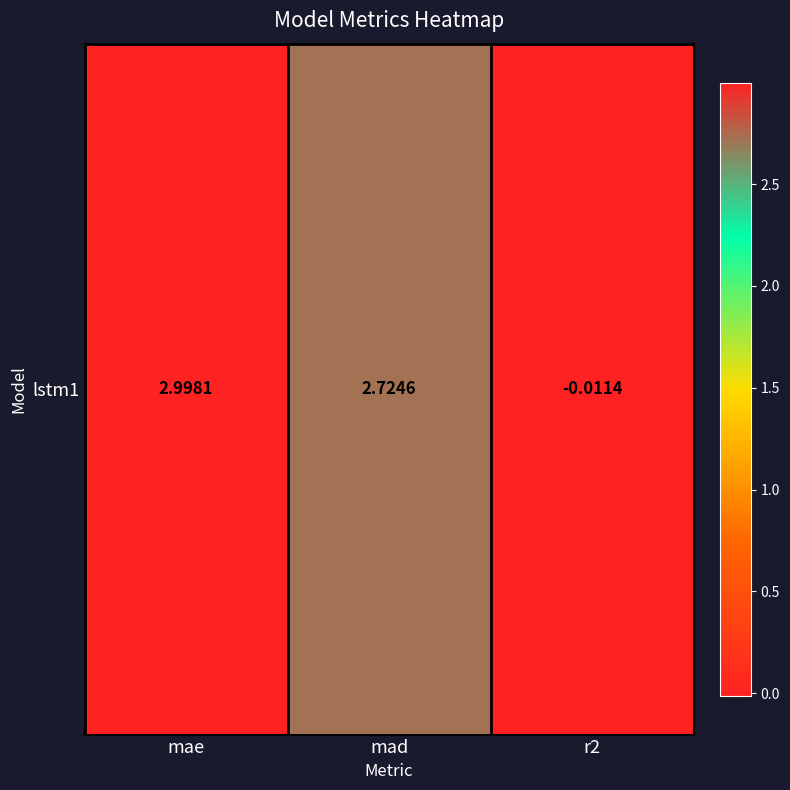

How many values are below 2?

1